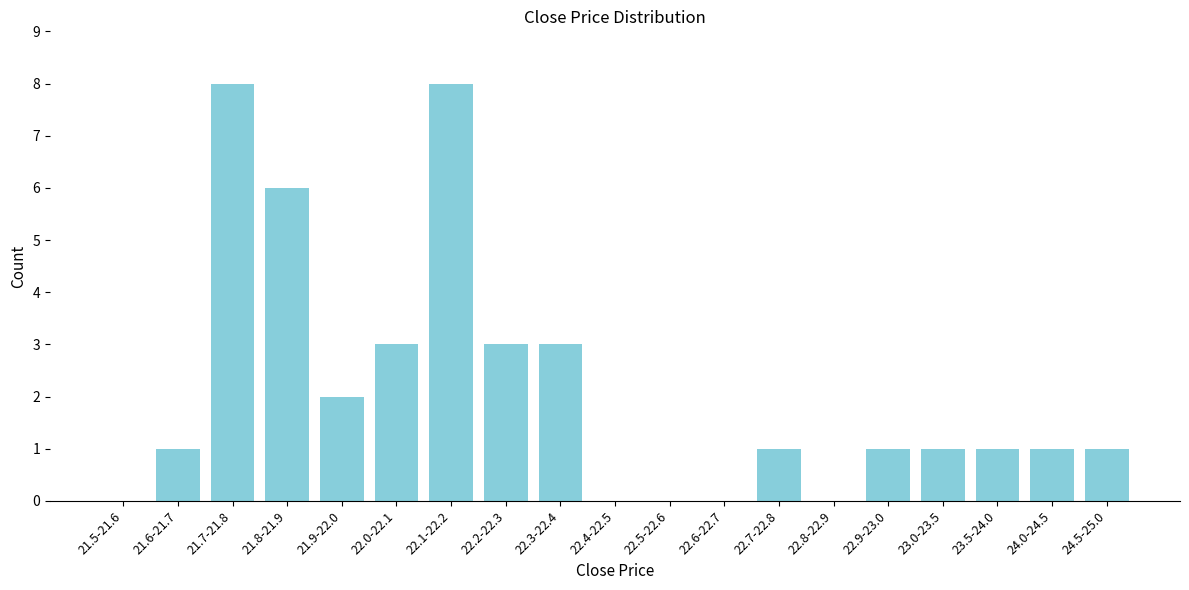

Reading left to right, transcribe all the data shown in this chart.

21.5-21.6=0	21.6-21.7=1	21.7-21.8=8	21.8-21.9=6	21.9-22.0=2	22.0-22.1=3	22.1-22.2=8	22.2-22.3=3	22.3-22.4=3	22.4-22.5=0	22.5-22.6=0	22.6-22.7=0	22.7-22.8=1	22.8-22.9=0	22.9-23.0=1	23.0-23.5=1	23.5-24.0=1	24.0-24.5=1	24.5-25.0=1